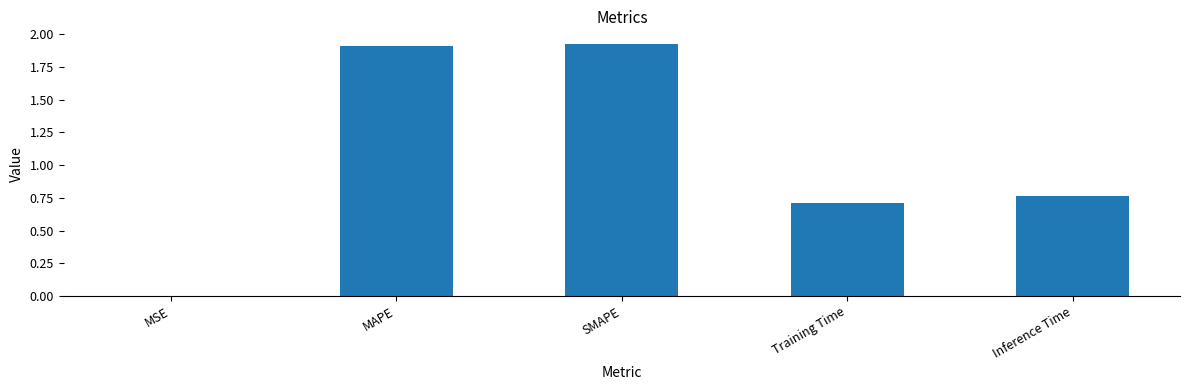

The chart shows a value of 0.0 at MSE. True or false?

True